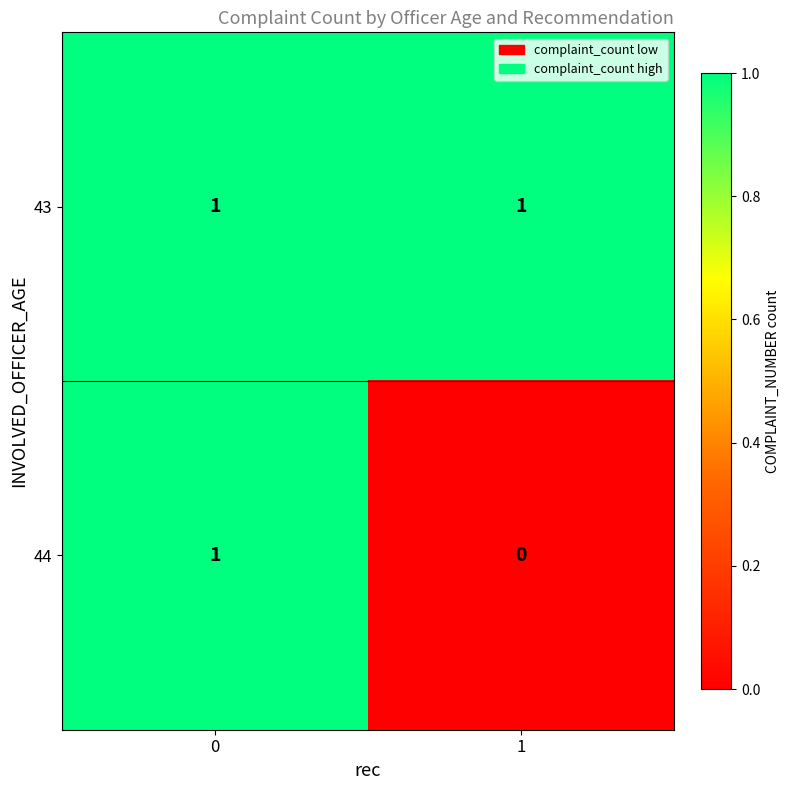

Reading left to right, what are all the values shown in this chart?

43: 0=1	1=1
44: 0=1	1=0